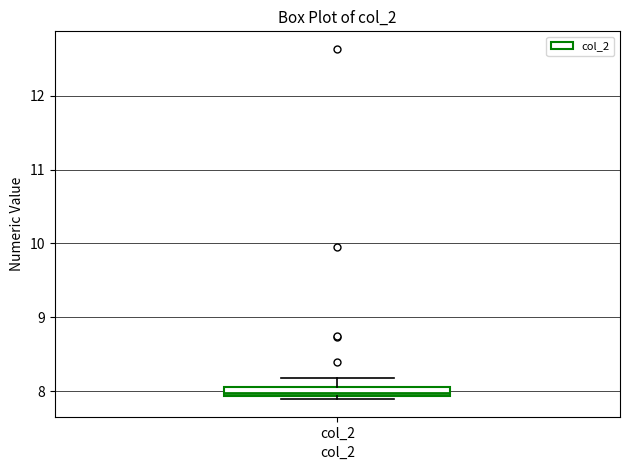

Where is the lower edge of the box for col_2 on the y-axis? The values are not printed on the chart, so give them approximately, as read against the axis.

7.9